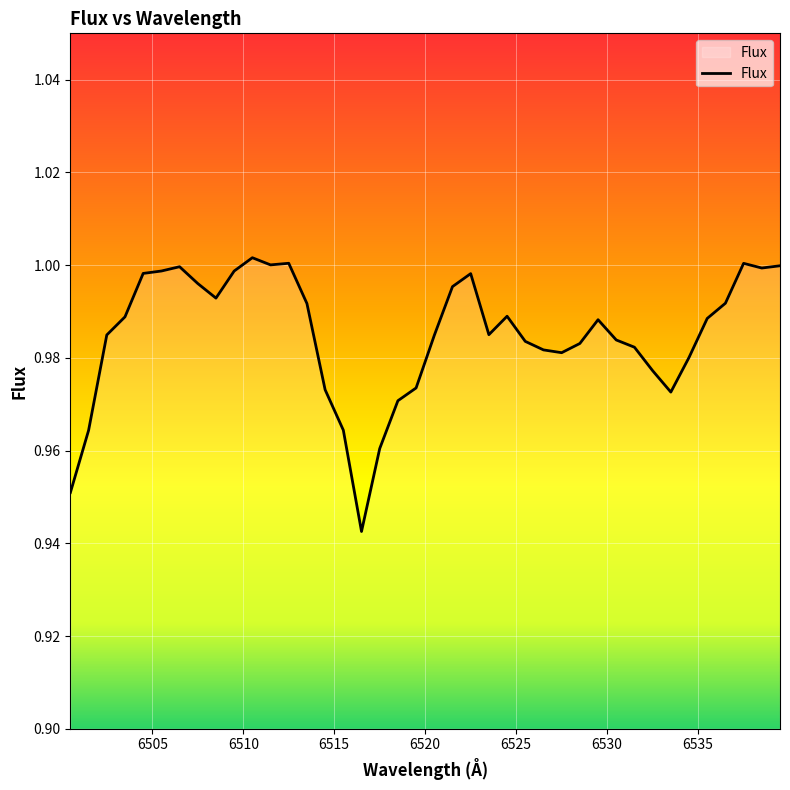

Is this an area chart (filled region under the line)?

Yes